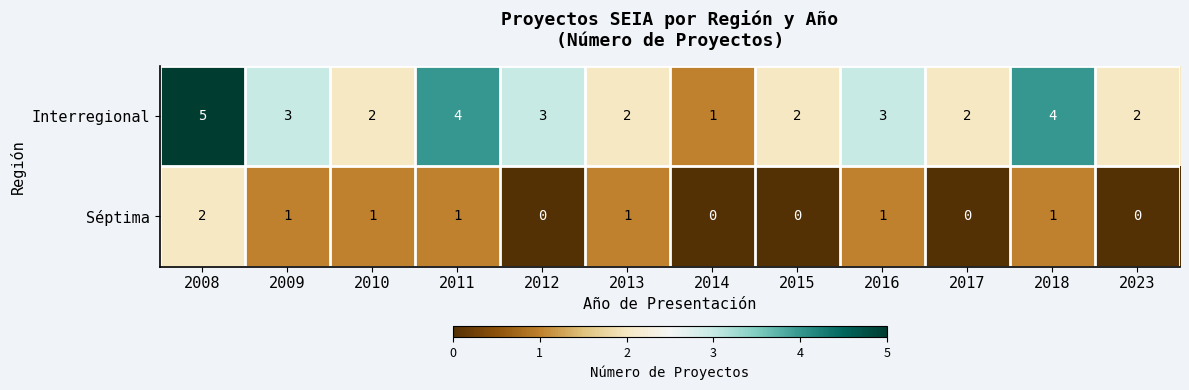

What is the spread (max minus min) of values at 2011?

3